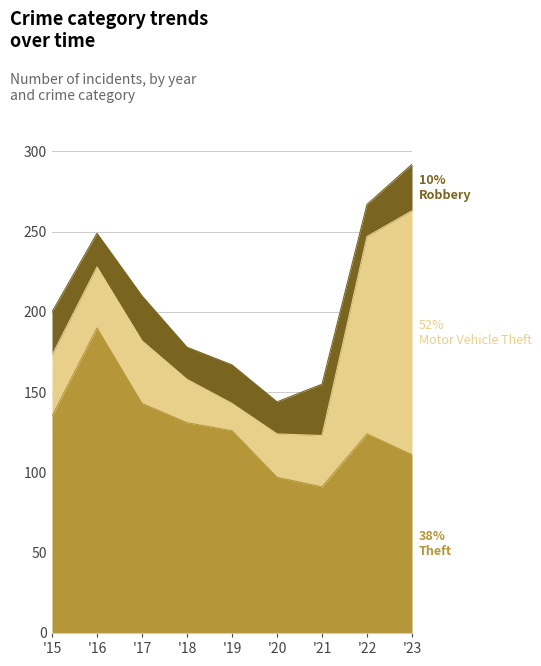

What is the value of the Robbery point at the 2nd from the left?

21